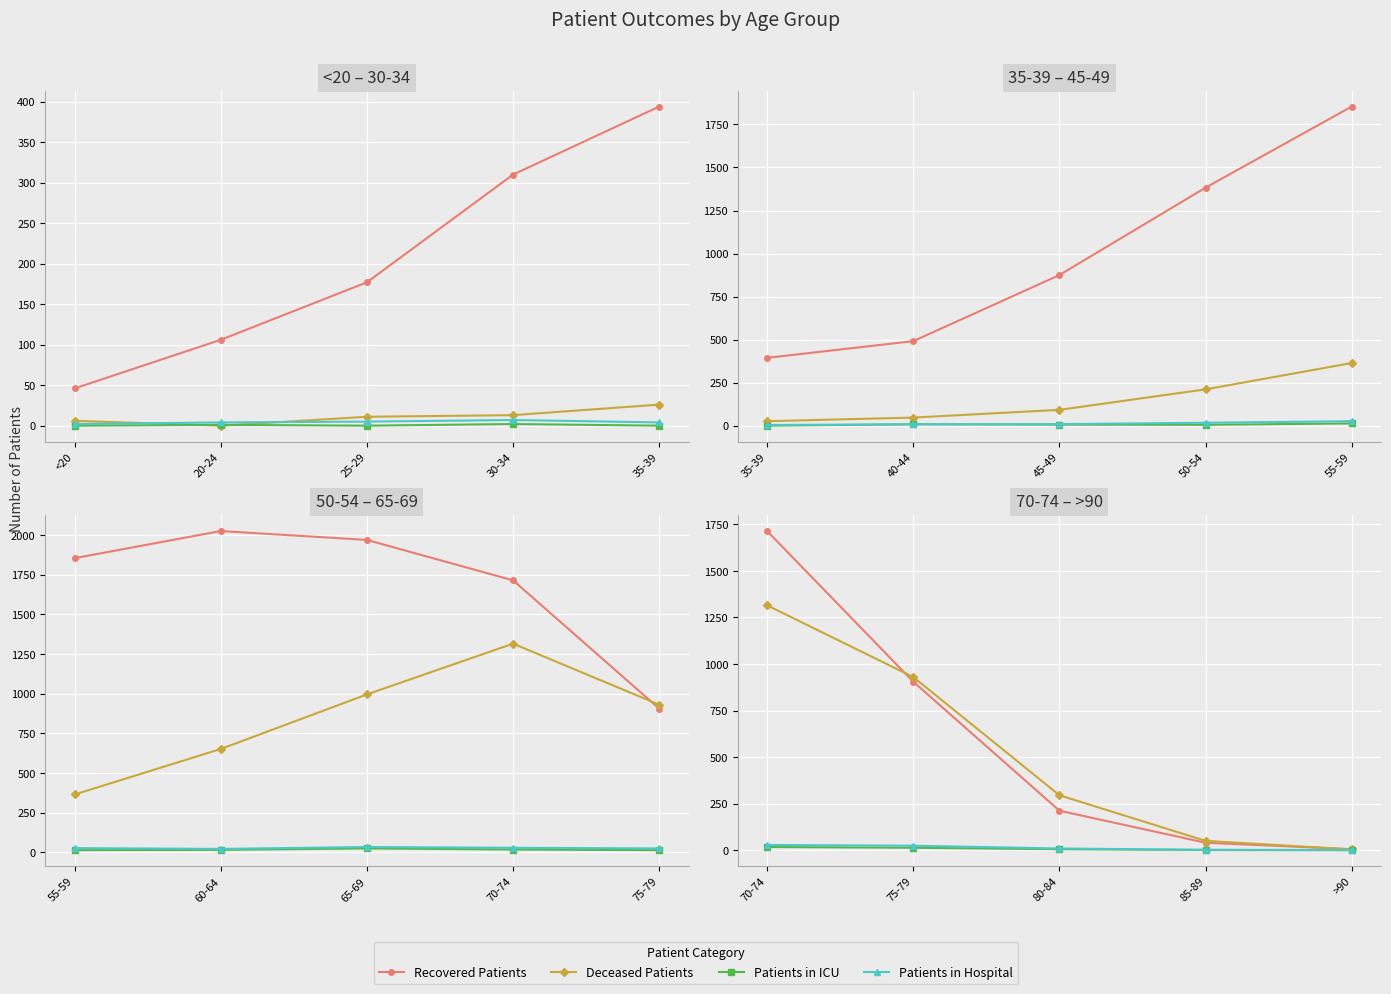

Which series has the widest spread of values?

Recovered Patients